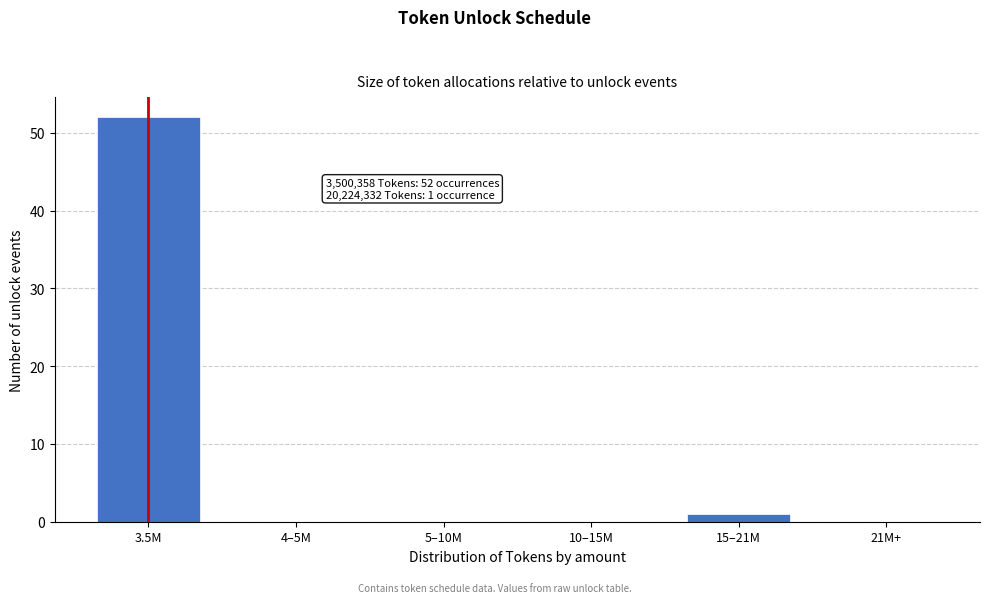

Reading left to right, list all the values displayed in this chart.

3.5M=52	4–5M=0	5–10M=0	10–15M=0	15–21M=1	21M+=0